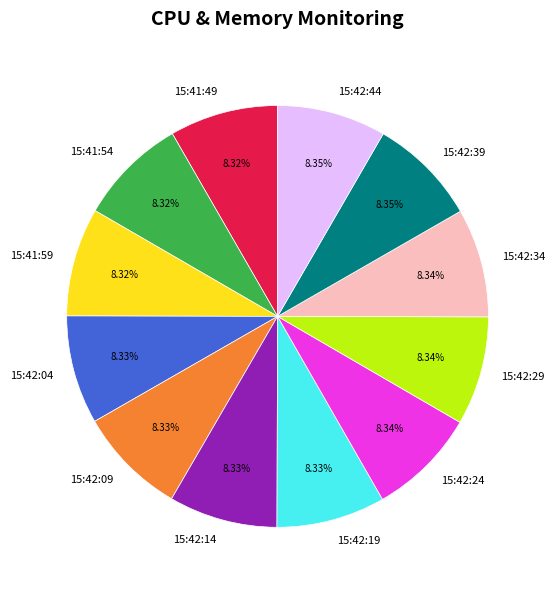

Is there a majority slice in this chart?

No